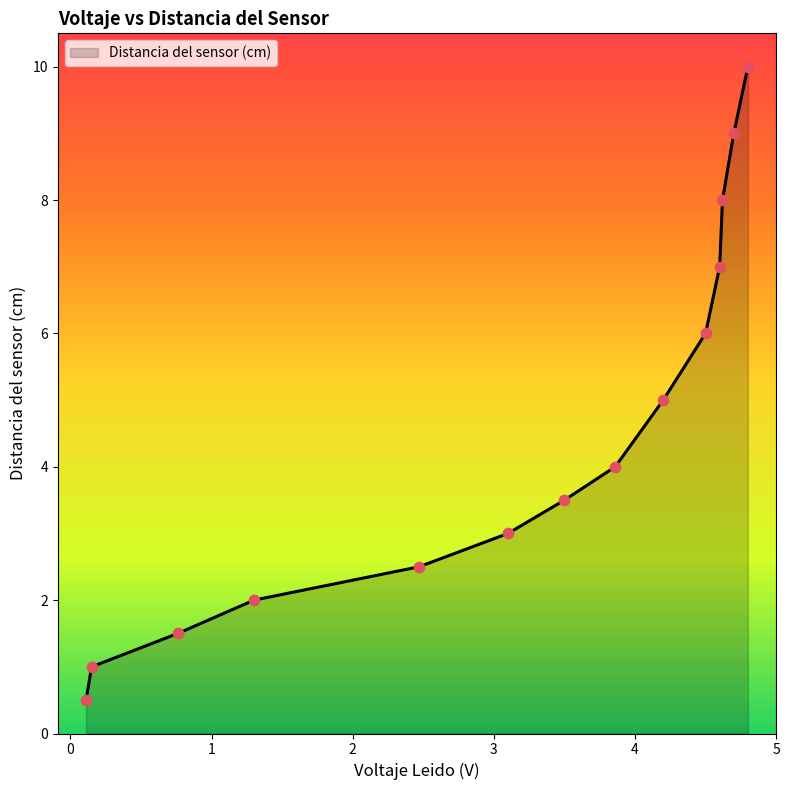

What is the maximum value shown in the chart?

10.0